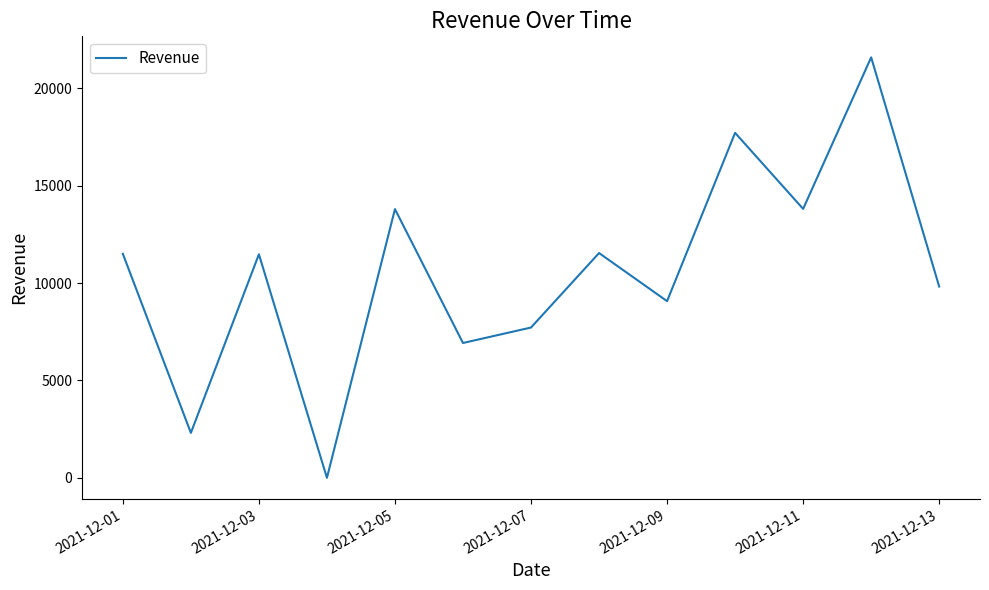

What is the greatest value displayed?

21586